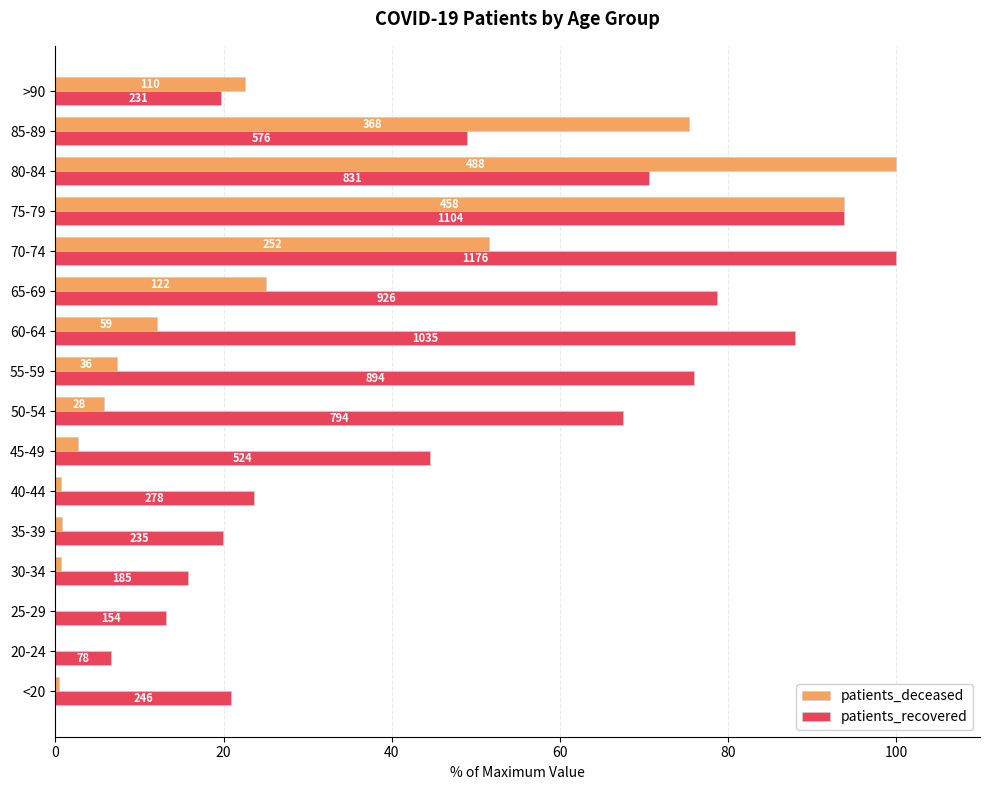

What are all the series names shown in the legend?

patients_deceased, patients_recovered